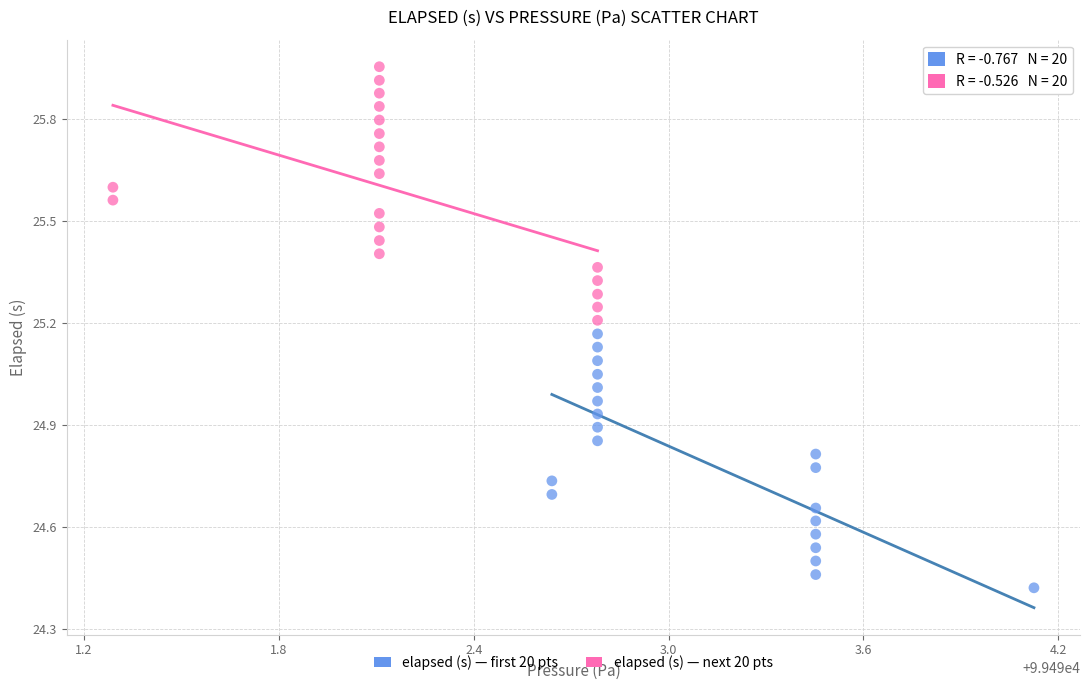

Which series contains the highest Y value?

elapsed (s) — next 20 pts